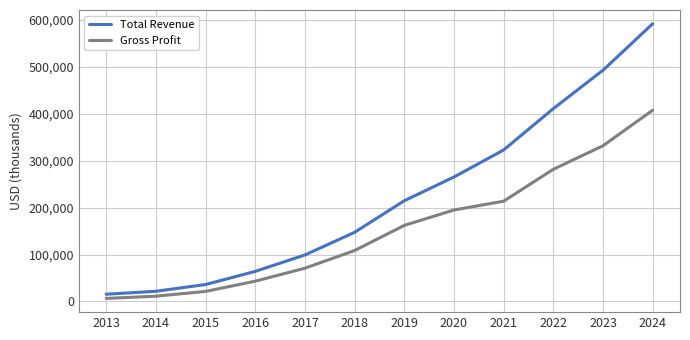

What is the maximum value shown in the chart?

591800